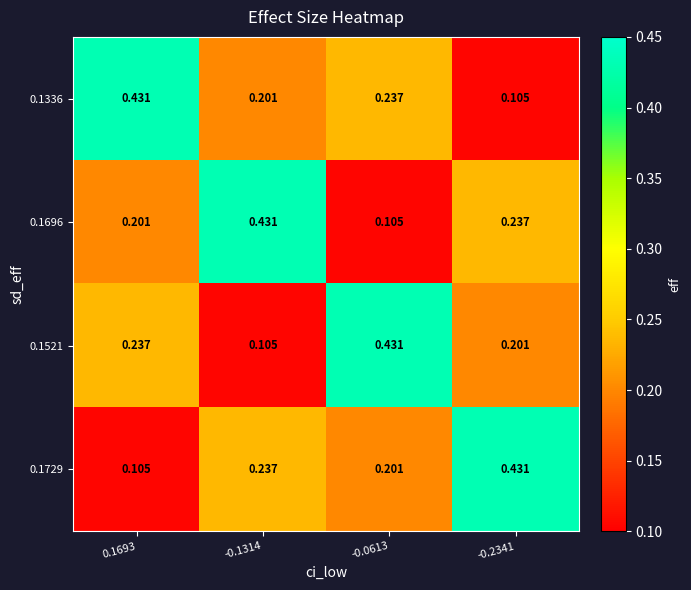

Which series changed the most between 0.1693 and -0.1314?

0.1336